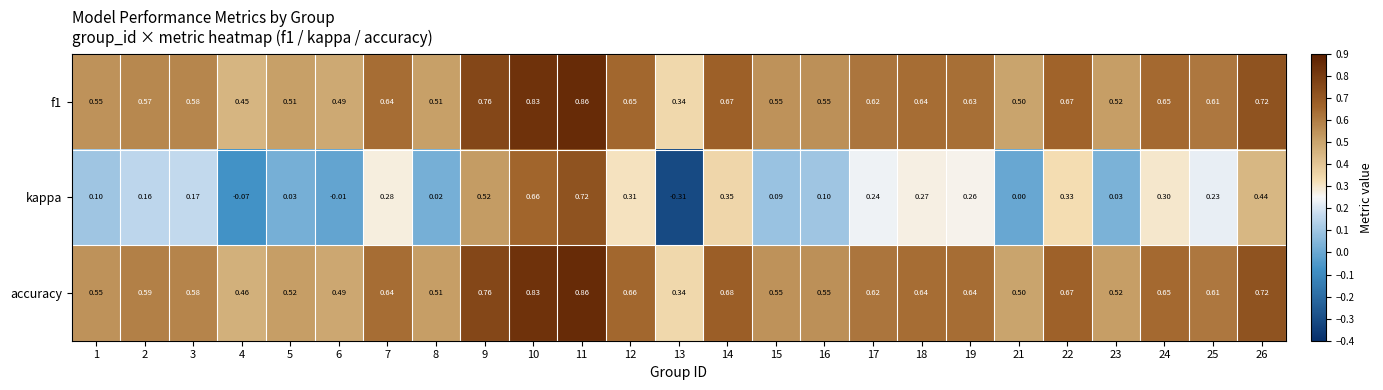

Which series changed the most between 17 and 24?

kappa